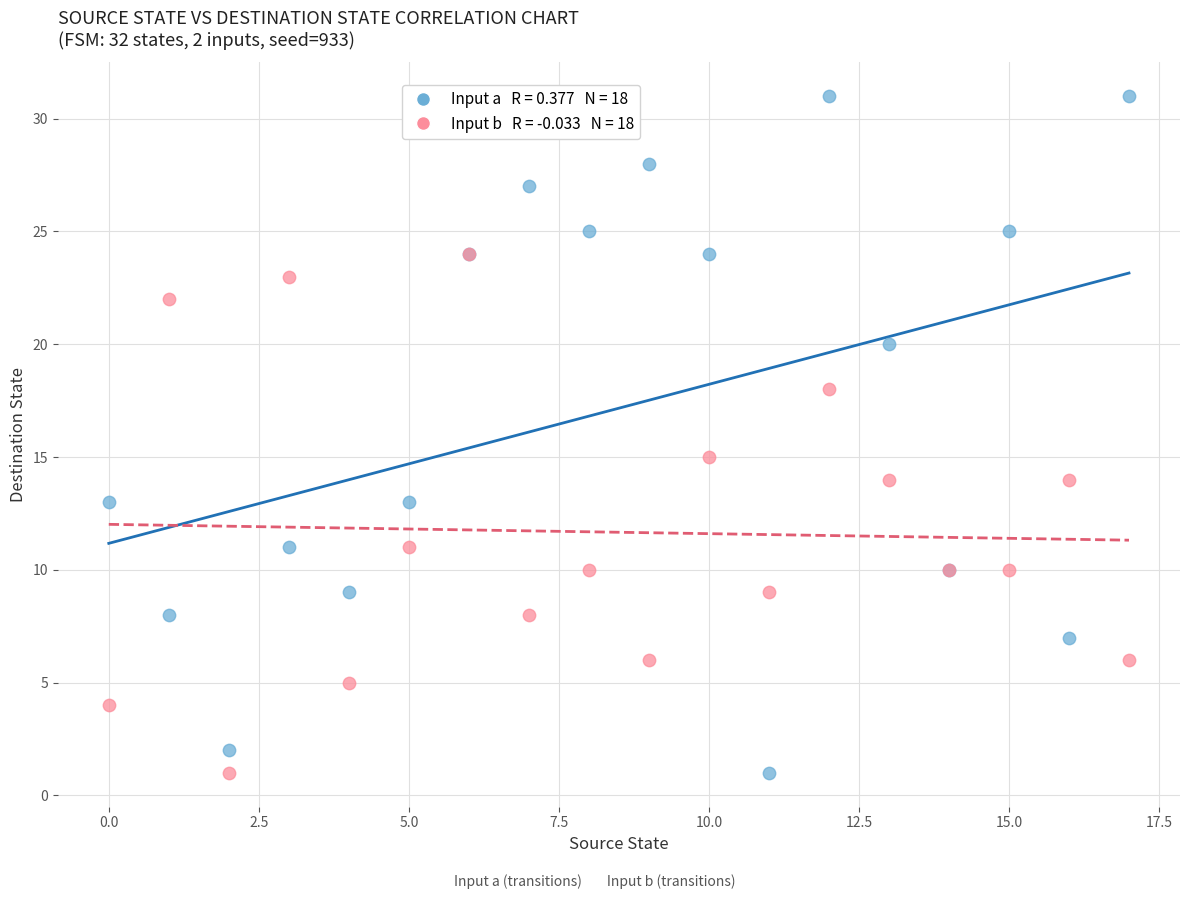

Across all series, what Y value is closest to 16?

15